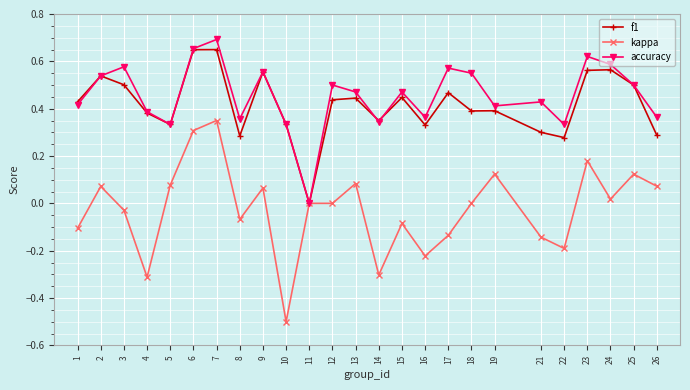

True or false: accuracy has a value of 0.2 at 22.

False